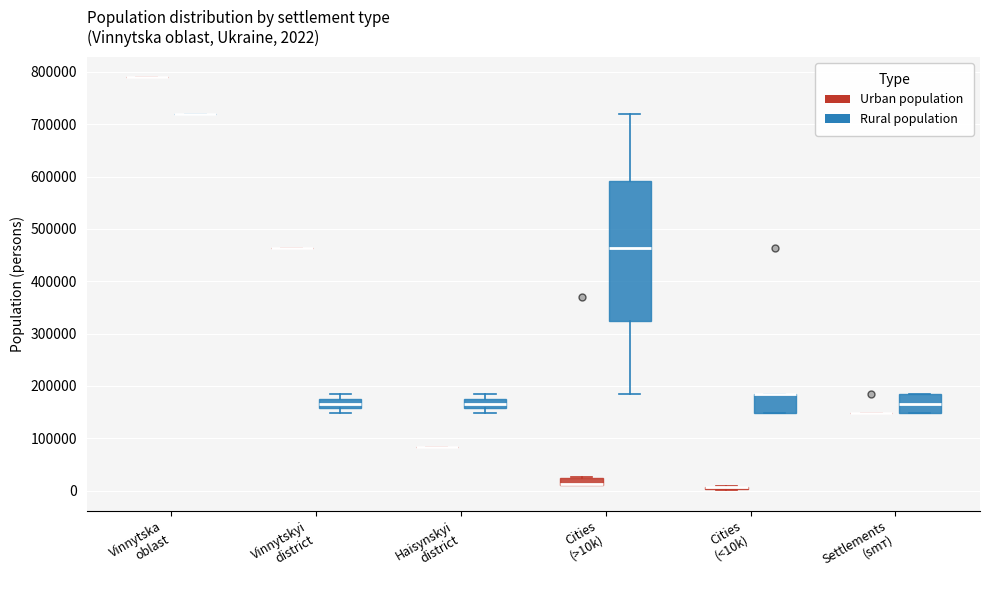

Comparing the boxes themselves (not the whiskers), which one is the tallest?

Cities (>10k) (Rural population)